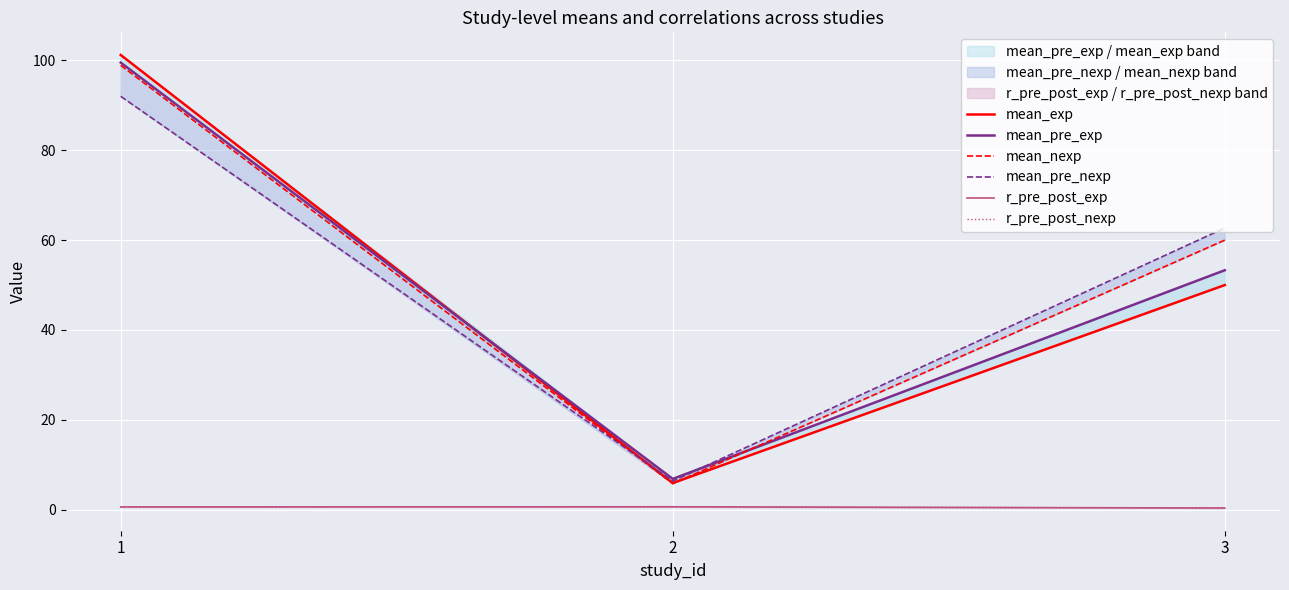

Is it true that mean_pre_nexp equals 62.7 at 3?

True